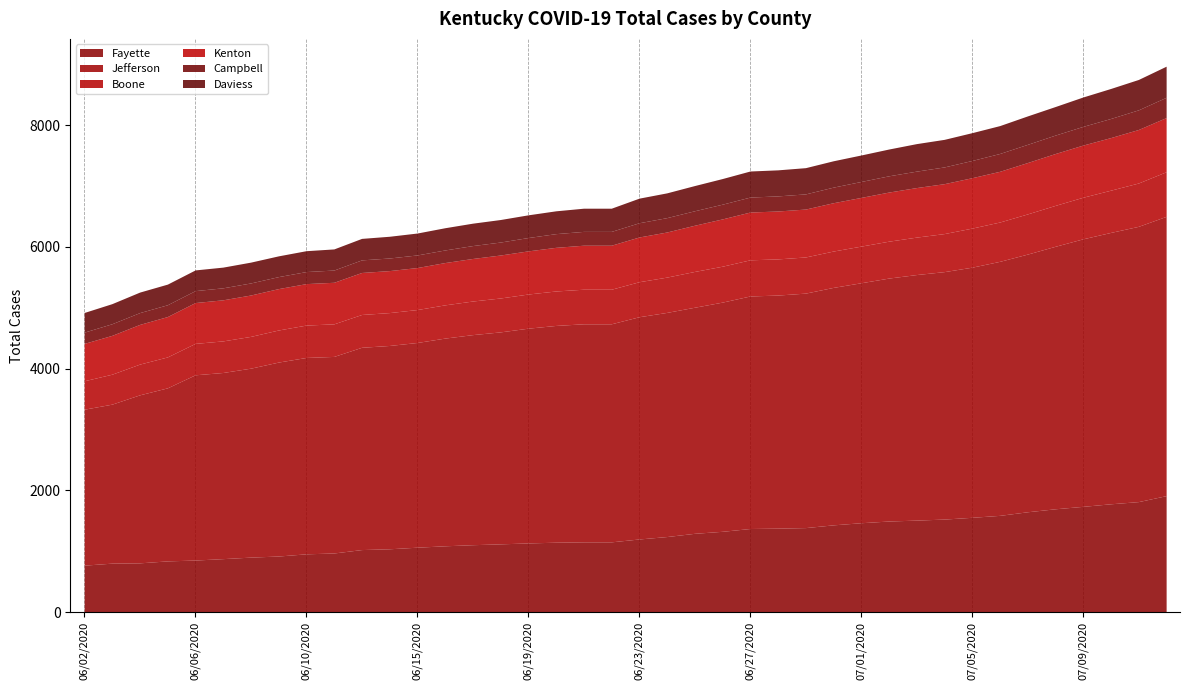

What are all the series names shown in the legend?

Fayette, Jefferson, Boone, Kenton, Campbell, Daviess